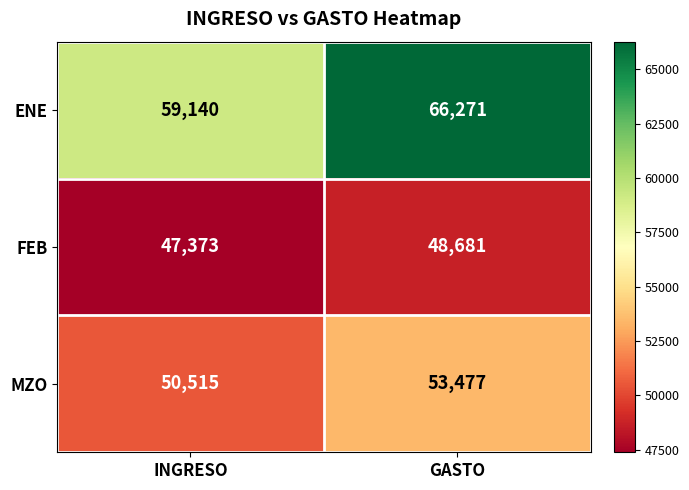

Rank the series by their average value, from highest to lowest.

ENE, MZO, FEB